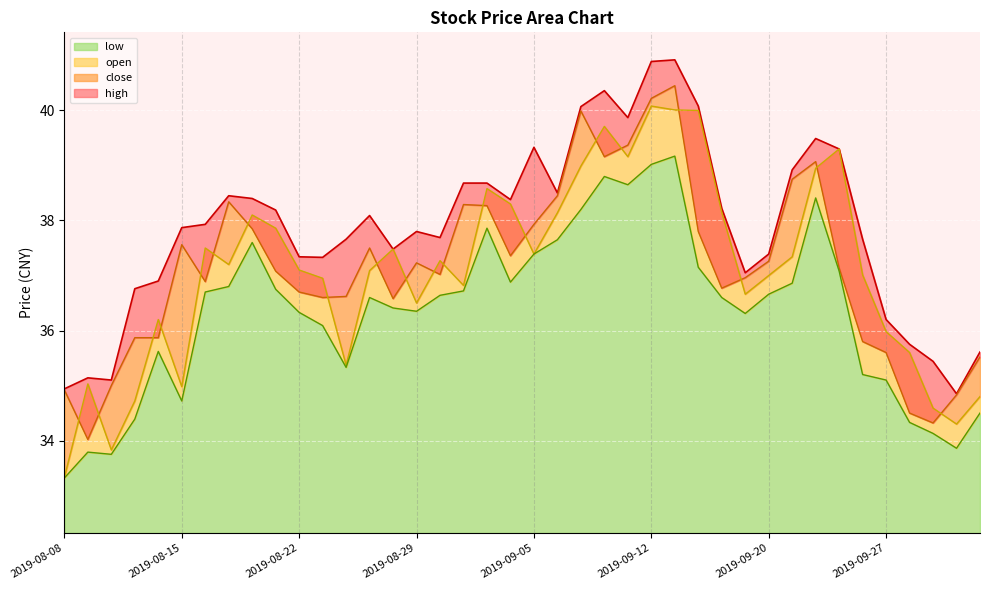

What is the spread (max minus min) of values at 2019-08-28?

1.1